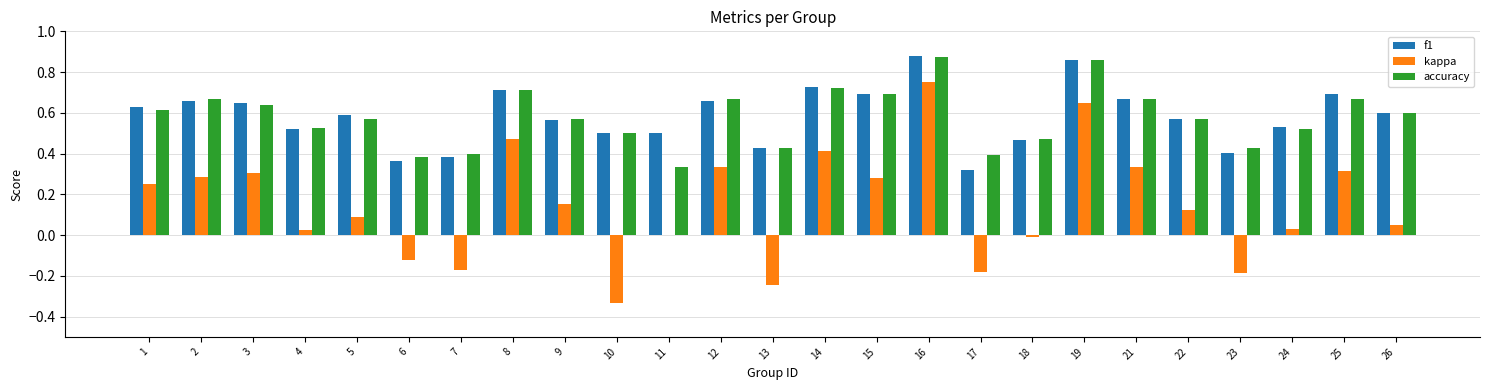

Does the chart contain stacked bars?

No